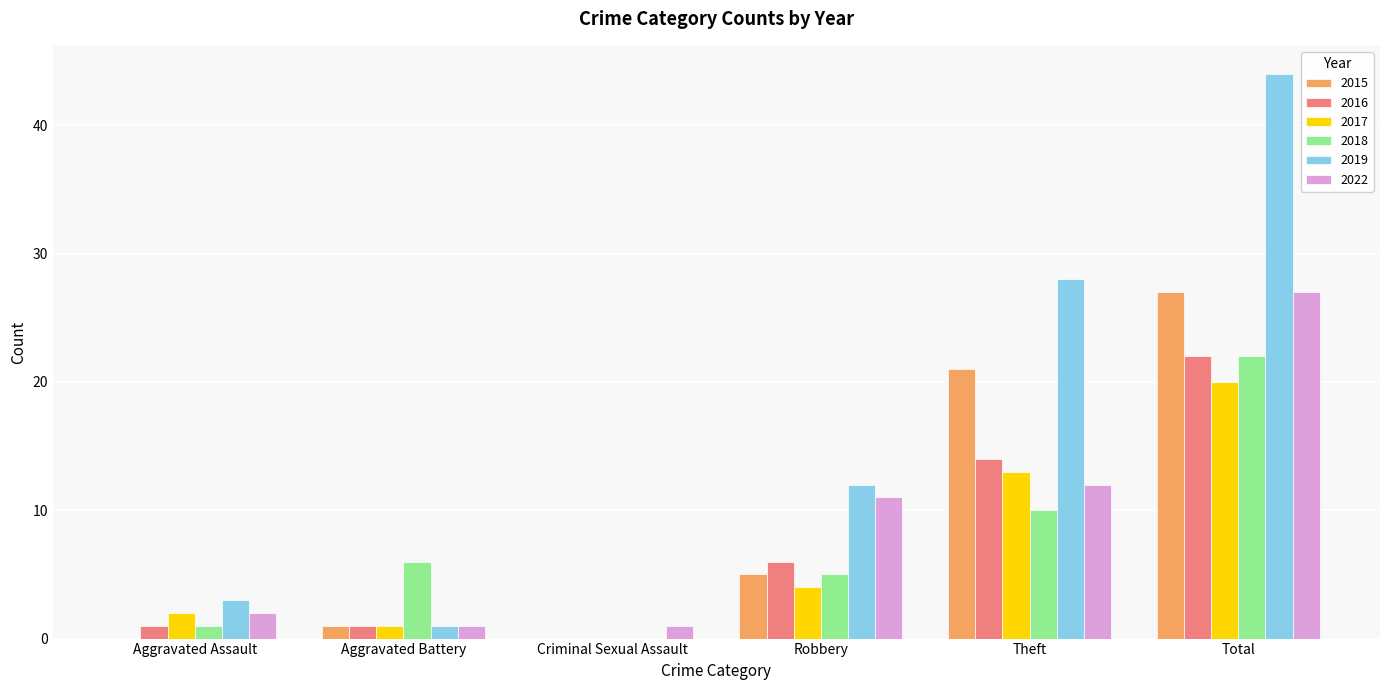

How many categories are shown in the chart?

6